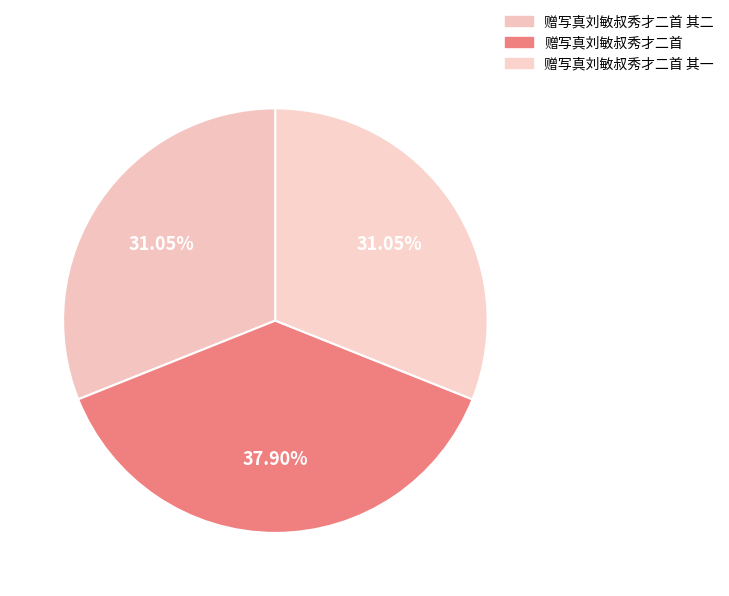

True or false: 赠写真刘敏叔秀才二首 其二 accounts for 31% of the total.

True